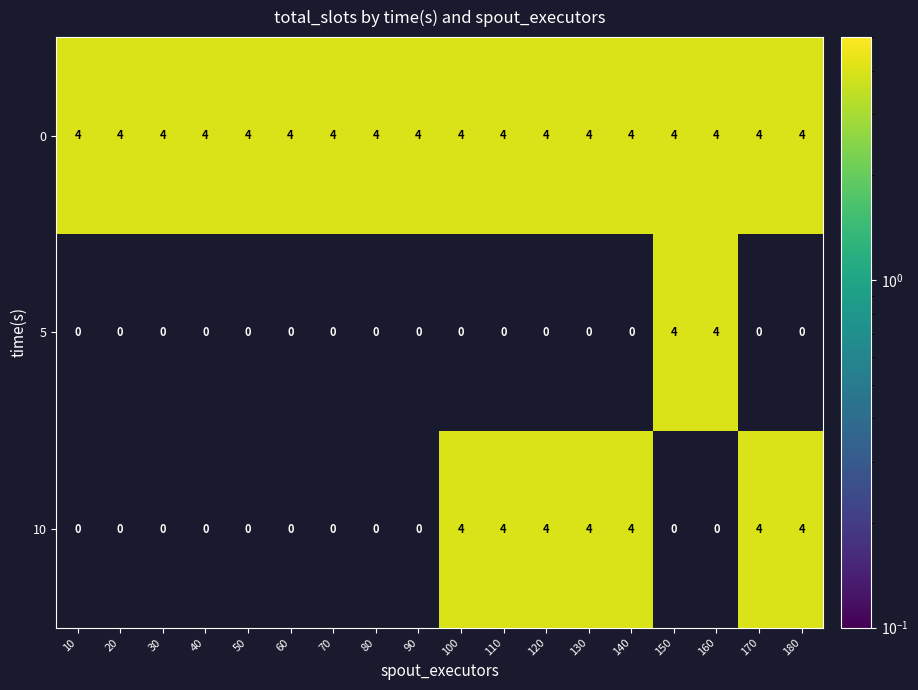

The value of 0 at 120 is 4. True or false?

True